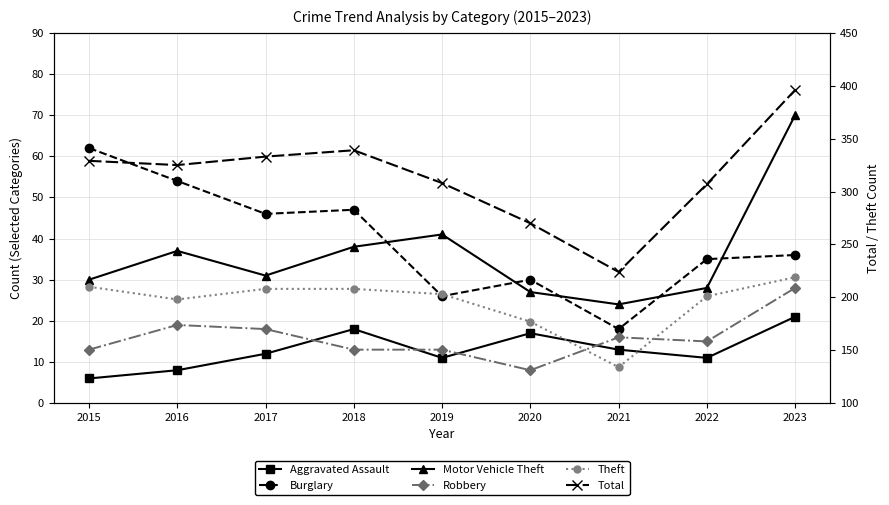

What is the value of the Aggravated Assault point at the 3rd from the left?

12